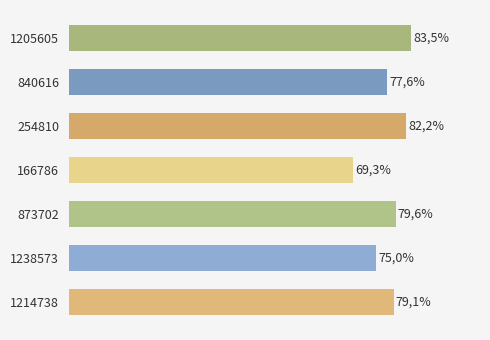

How many bars are there in total?

7